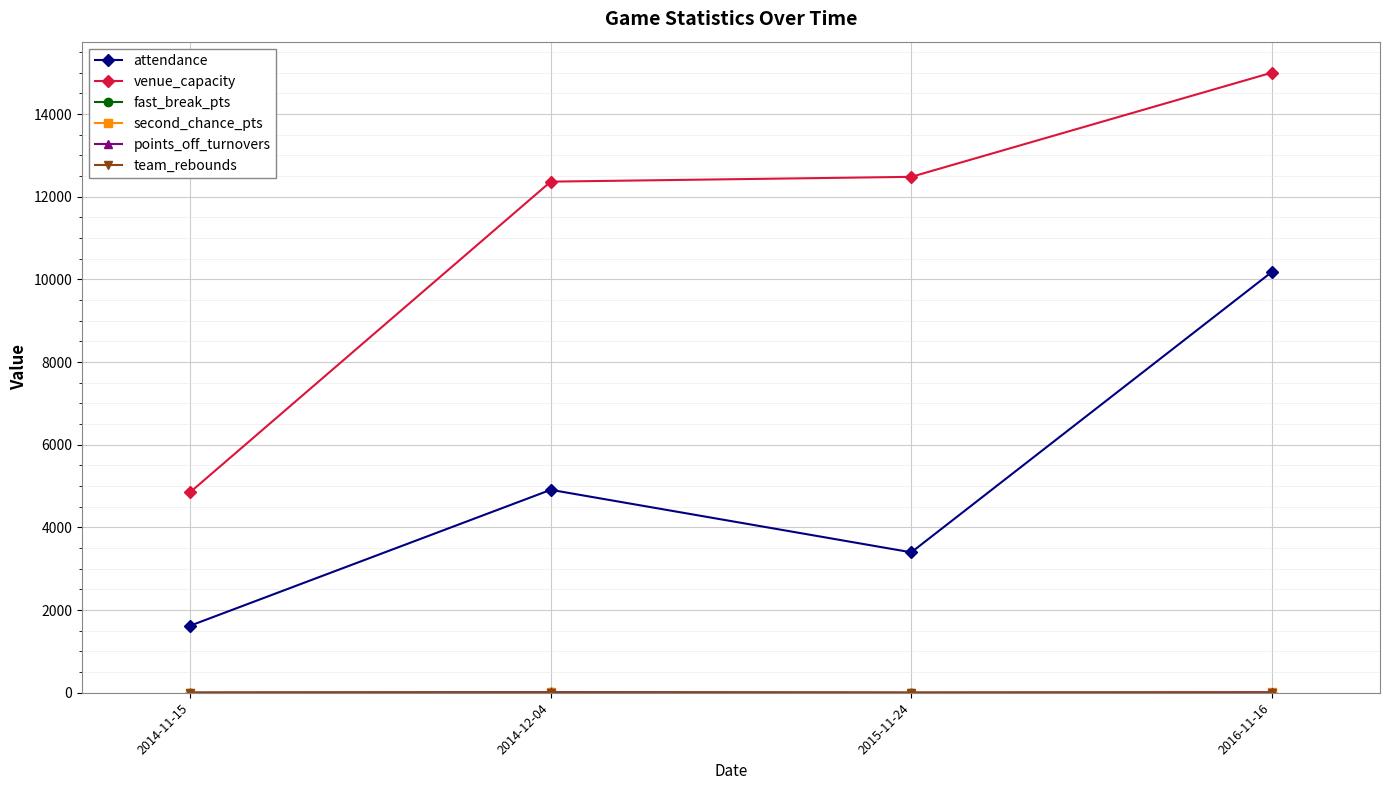

At which category is the sum across all series the highest?

2016-11-16